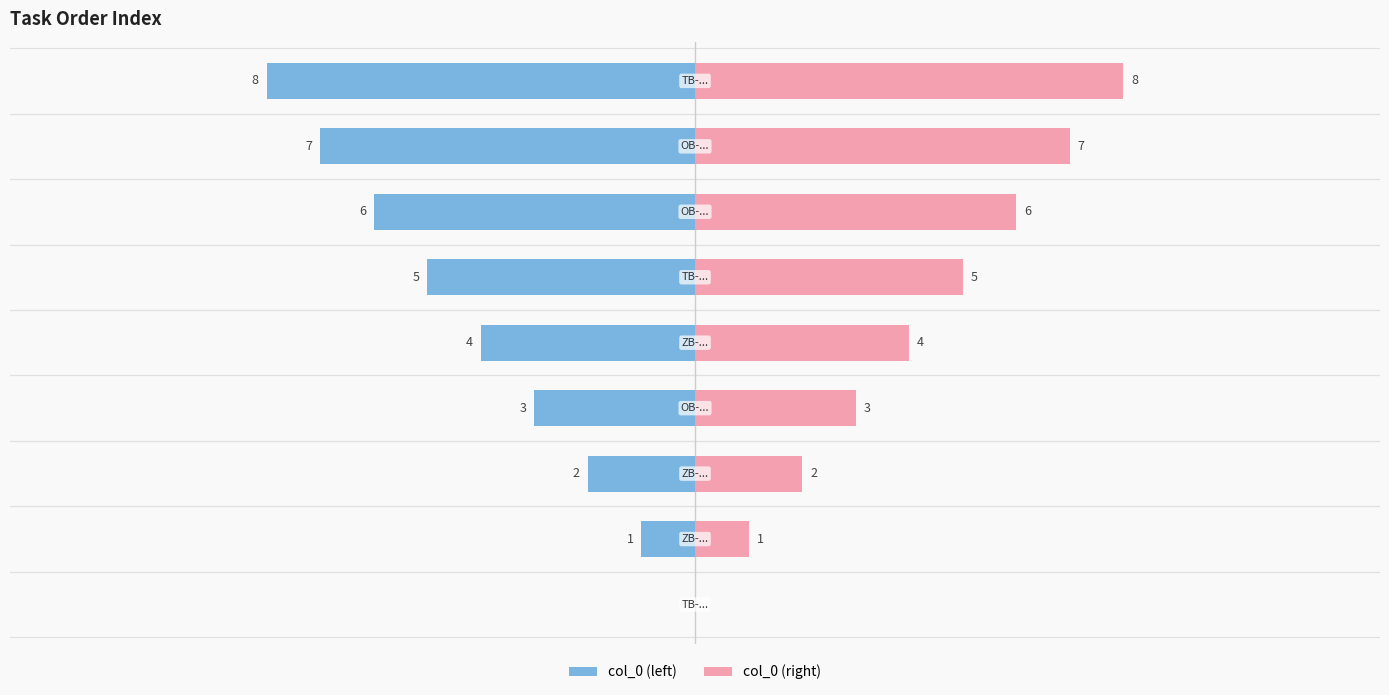

Is it true that col_0 (right) equals 1 at 4?

False